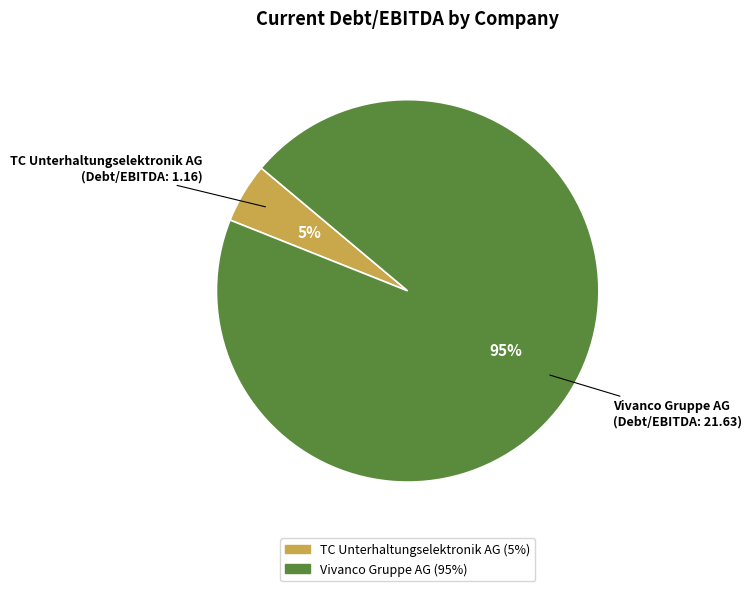

Which has a higher value, Vivanco Gruppe AG or TC Unterhaltungselektronik AG?

Vivanco Gruppe AG